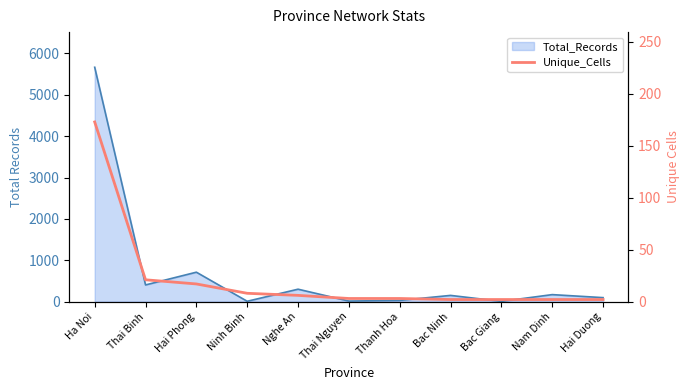

What position from the left is Nam Dinh?

10